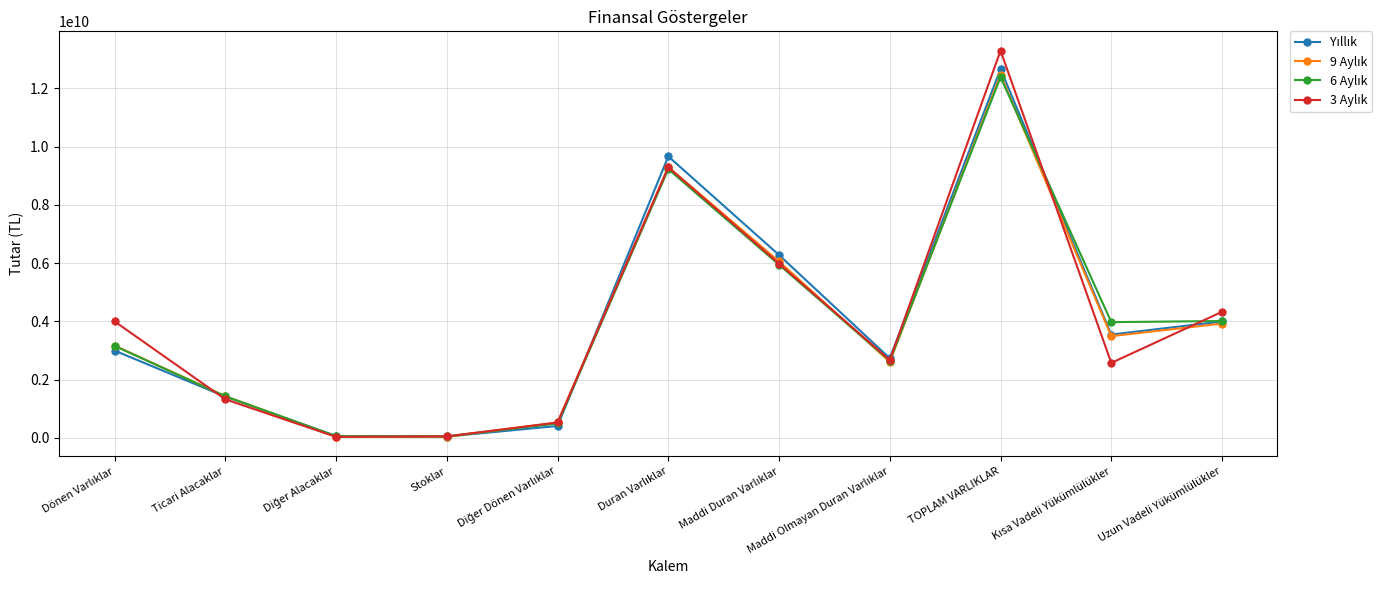

How many lines are shown in the chart?

4